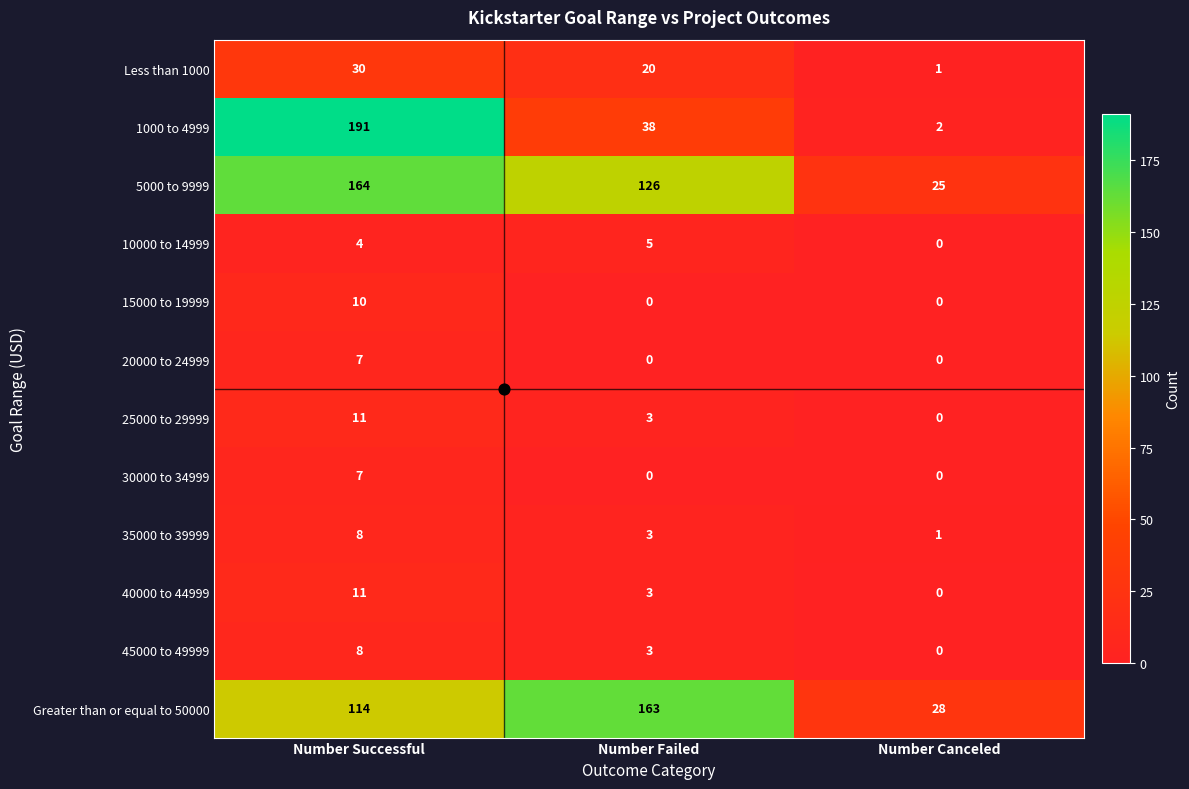

At which category is the sum across all series the highest?

Number Successful